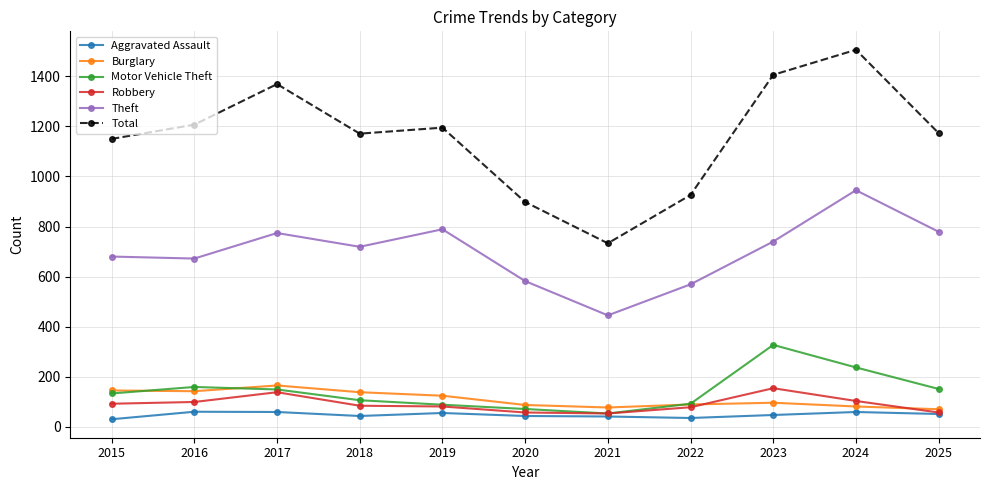

How many lines are shown in the chart?

6